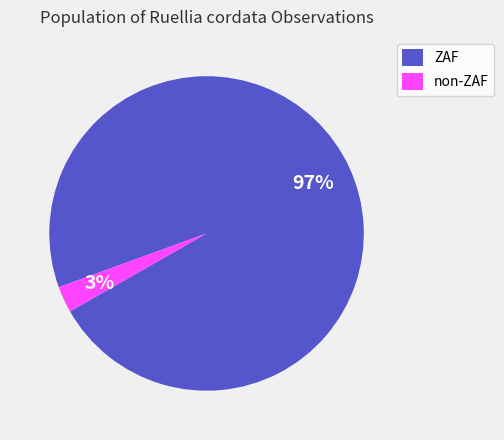

Between ZAF and non-ZAF, which is larger?

ZAF